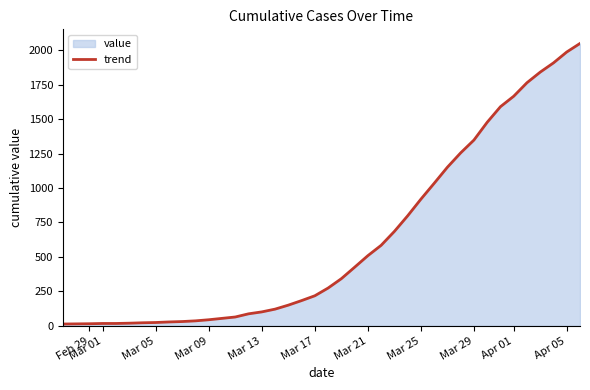

The value at Mar 29 is 463. True or false?

False